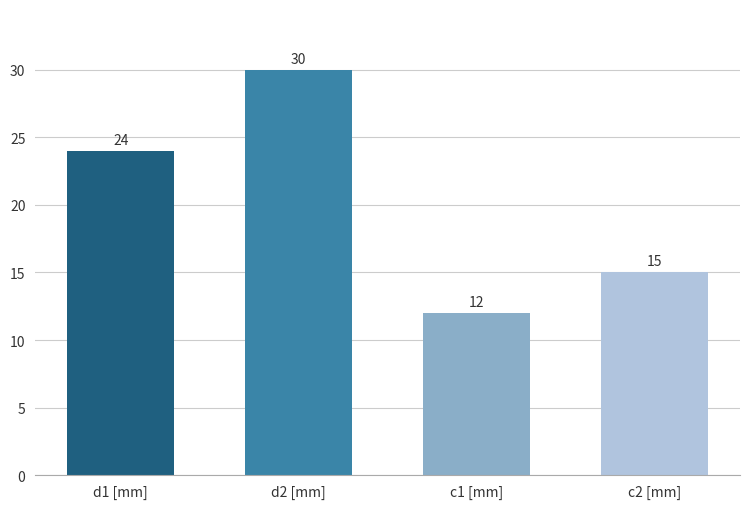

Which category has the highest value across all series?

d2 [mm]